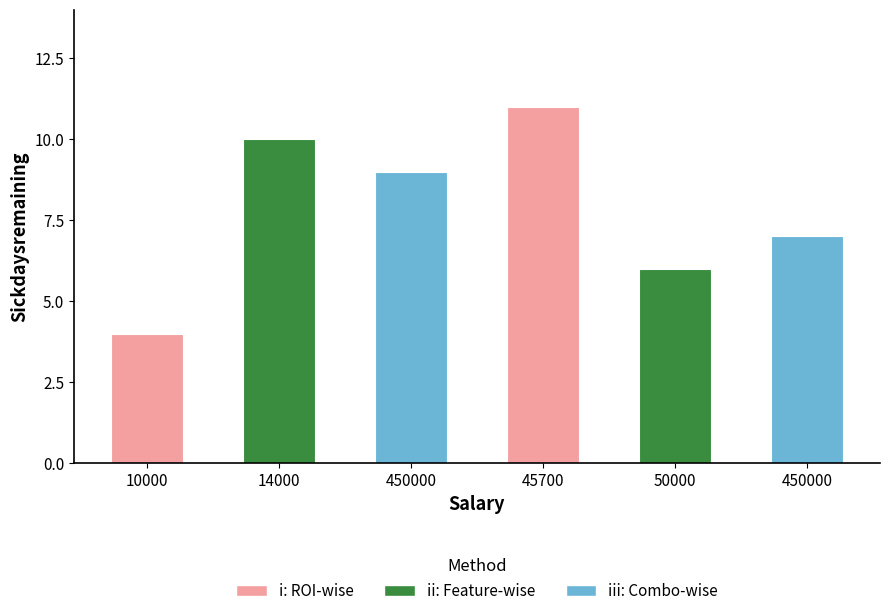

Rank the categories by value from highest to lowest.

45700, 14000, 450000, 450000, 50000, 10000